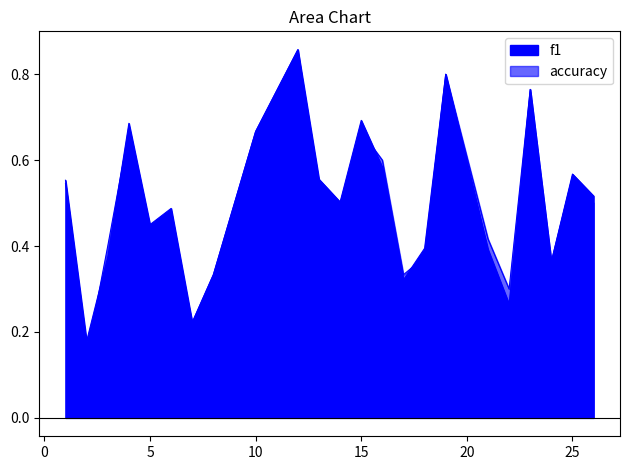

True or false: accuracy has more than 1 points higher than both neighbors.

True